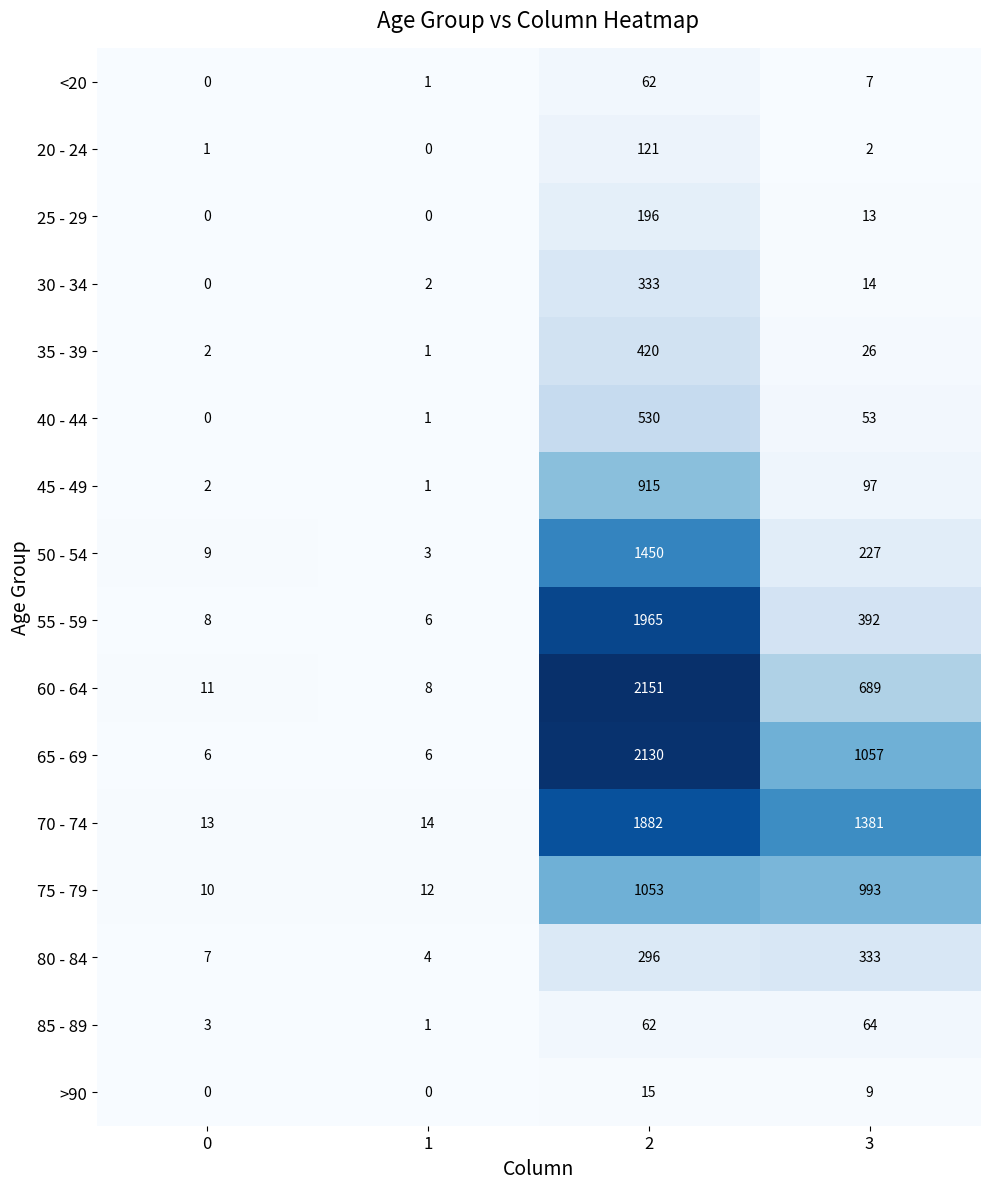

How many categories are shown in the chart?

4